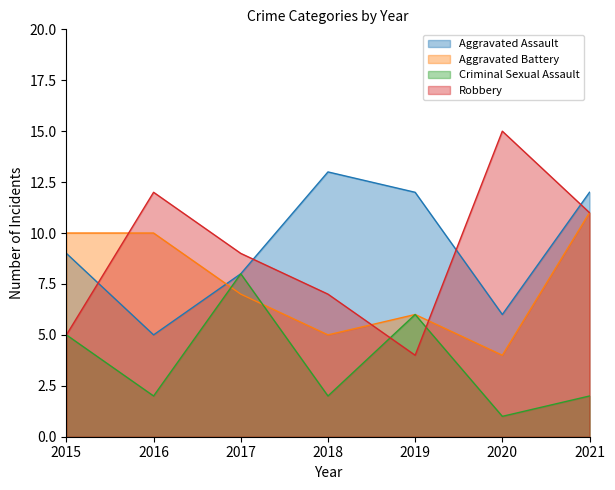

Is the value of Aggravated Assault at 2021 greater than the value of Robbery at 2020?

No